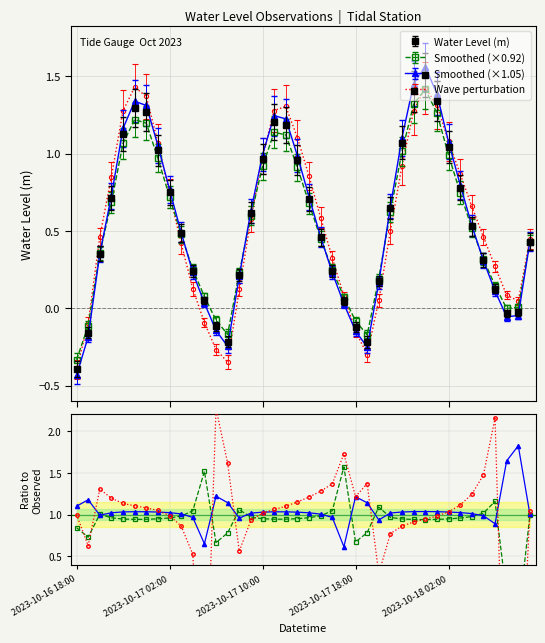

What is the average value?

0.5